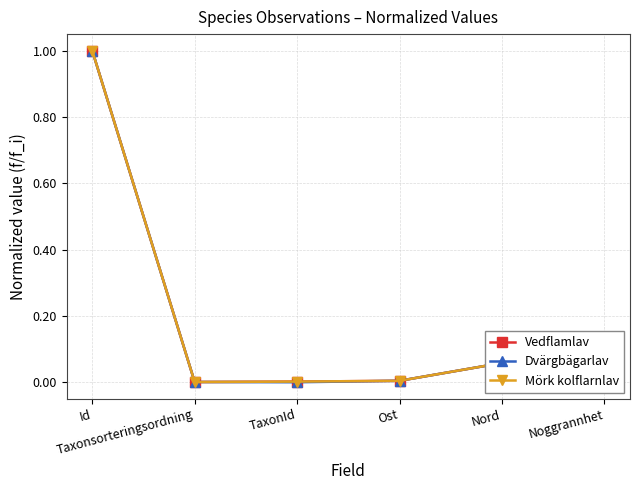

At which category is the sum across all series the highest?

Id